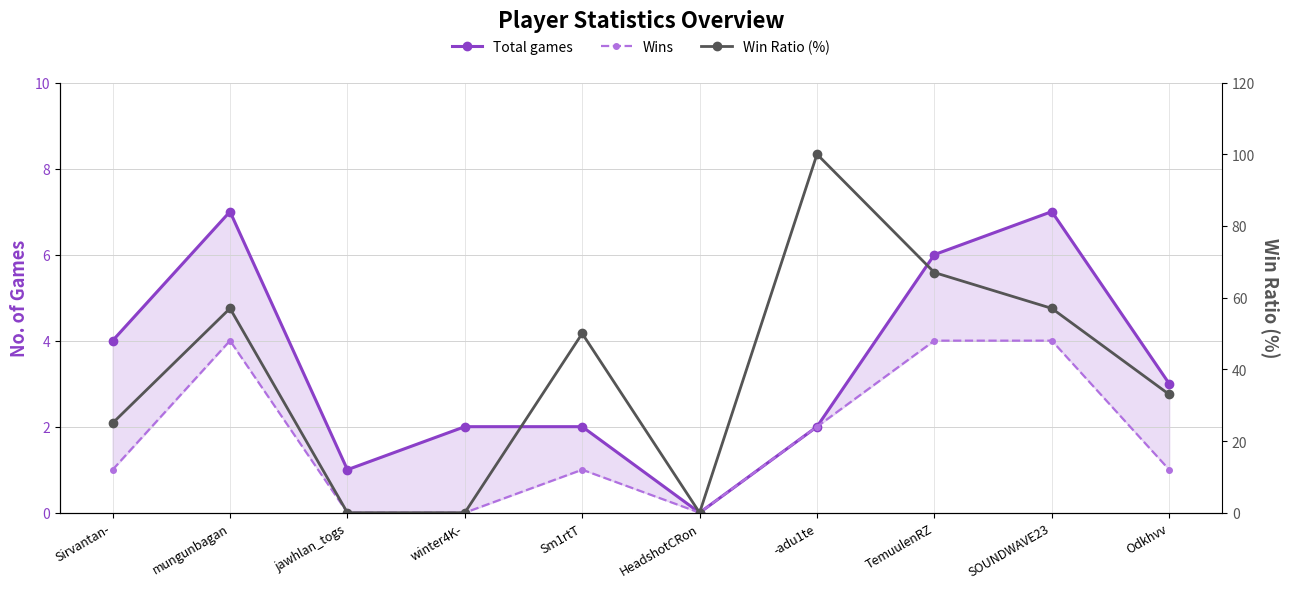

What is the total value across all series at Sm1rtT?

53